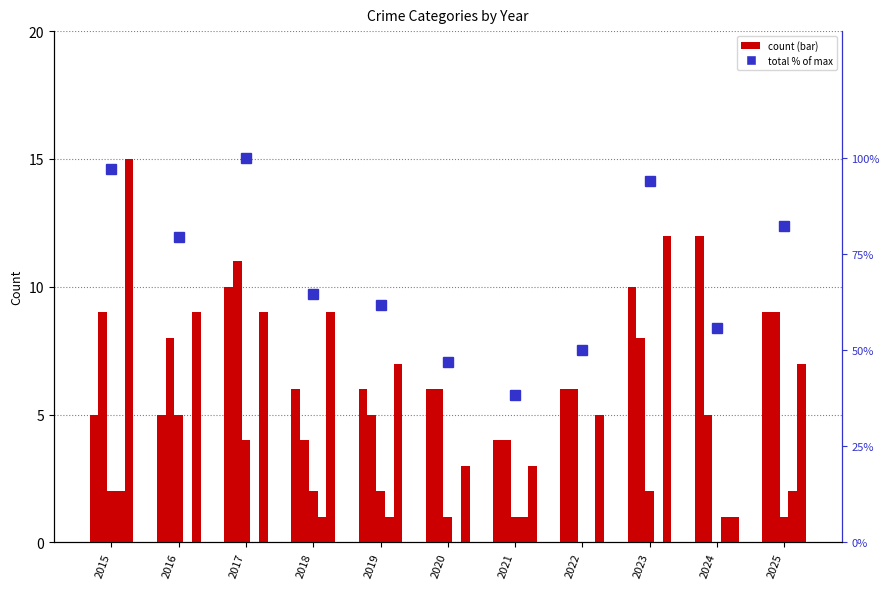

Is the value of Robbery at 2025 greater than the value of Homicide at 2022?

Yes